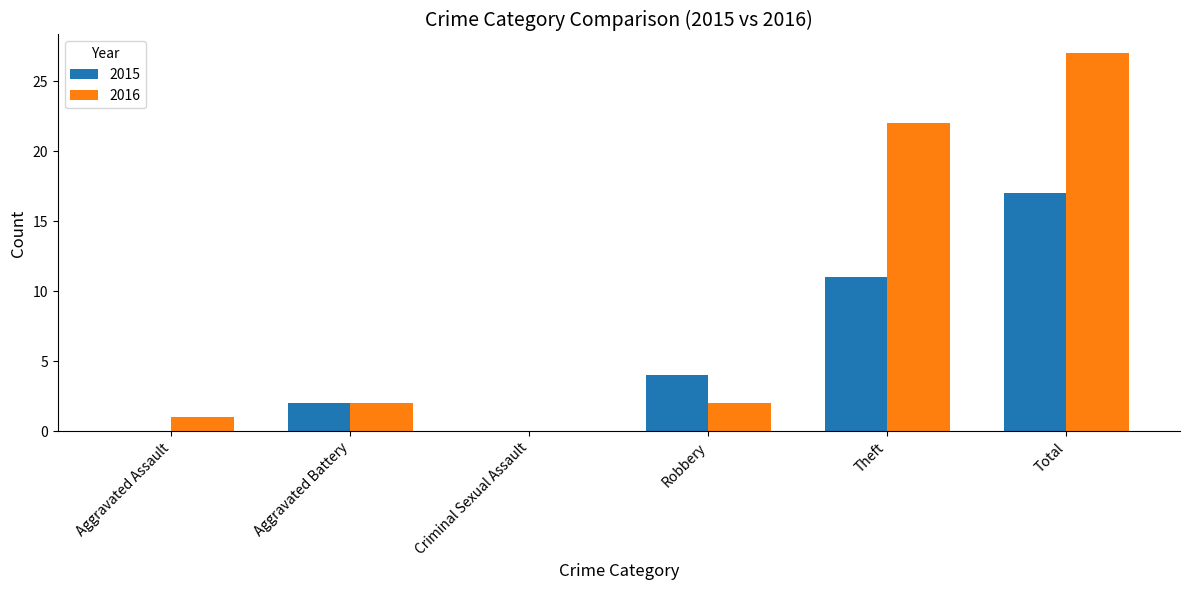

Reading left to right, list all the values displayed in this chart.

2015: Aggravated Assault=0	Aggravated Battery=2	Criminal Sexual Assault=0	Robbery=4	Theft=11	Total=17
2016: Aggravated Assault=1	Aggravated Battery=2	Criminal Sexual Assault=0	Robbery=2	Theft=22	Total=27